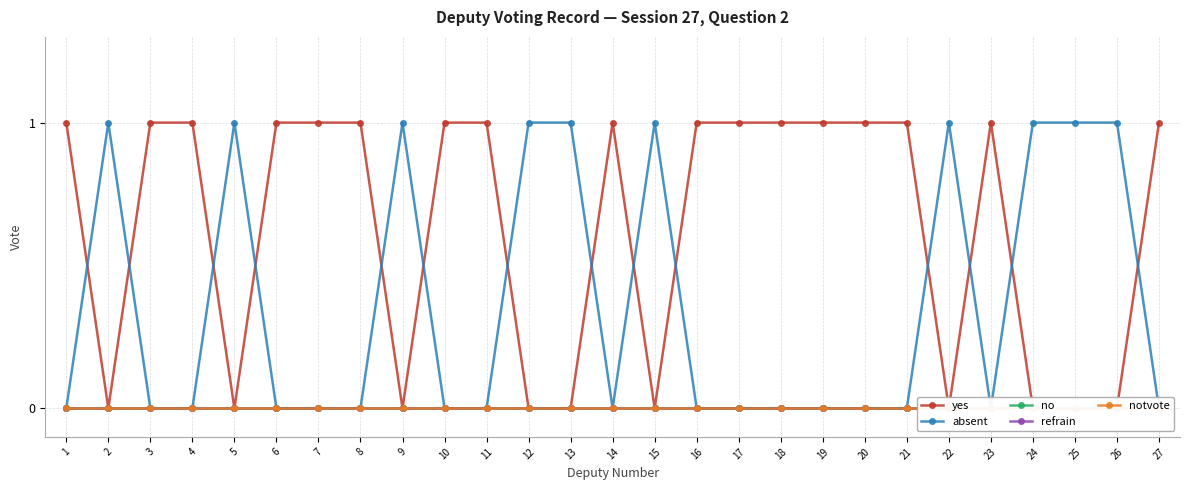

How many categories are shown in the chart?

27